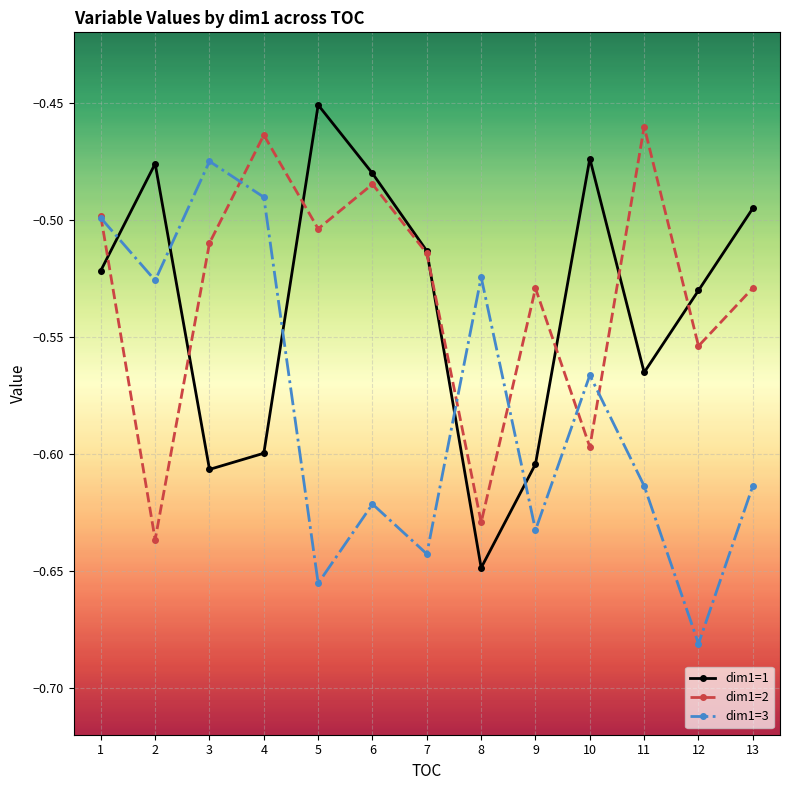

What is the difference between the maximum and minimum values in the dim1=3 series?

0.2